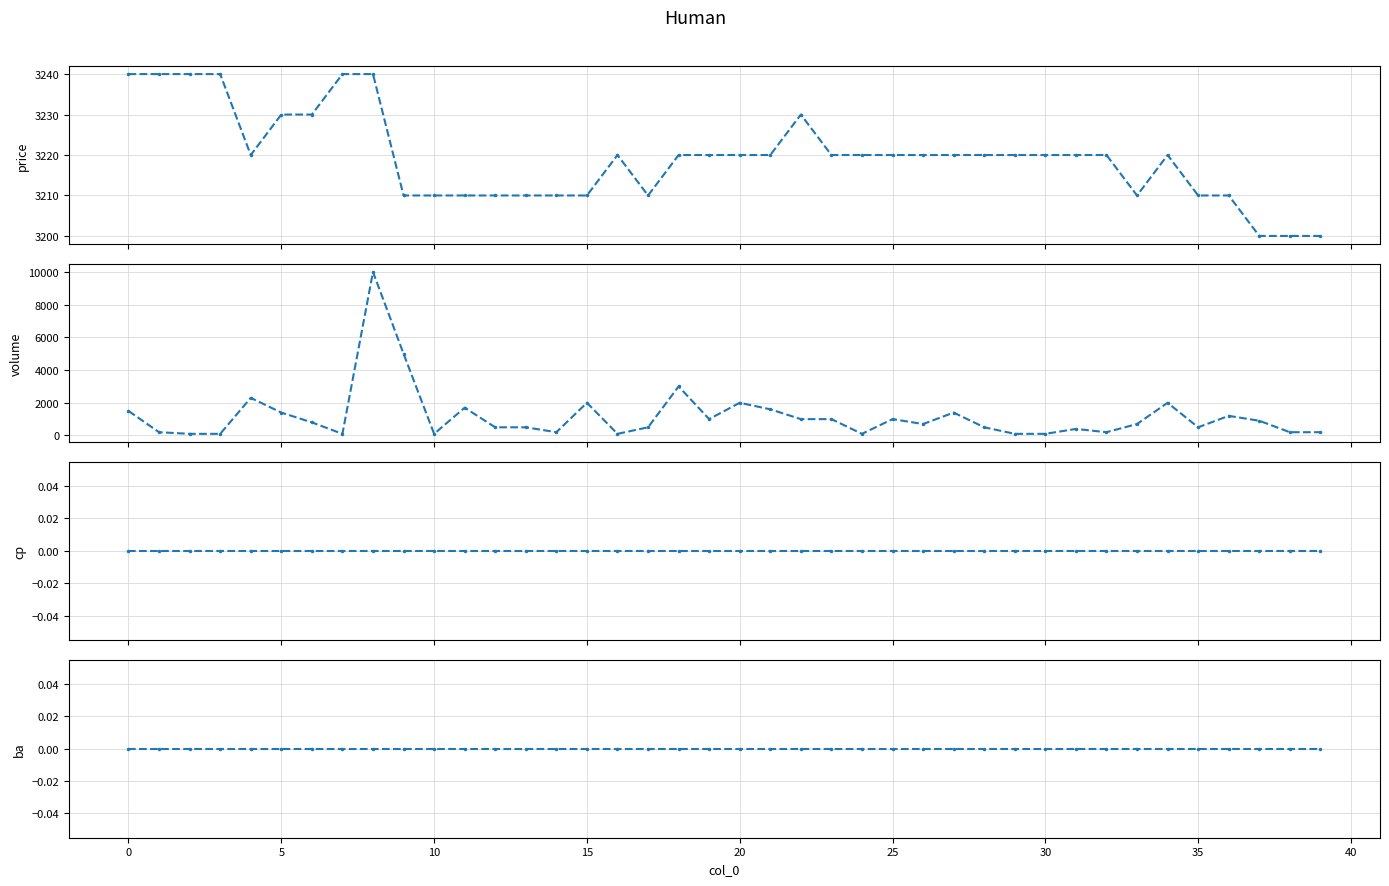

True or false: cp has more than 0 interior local peaks.

False